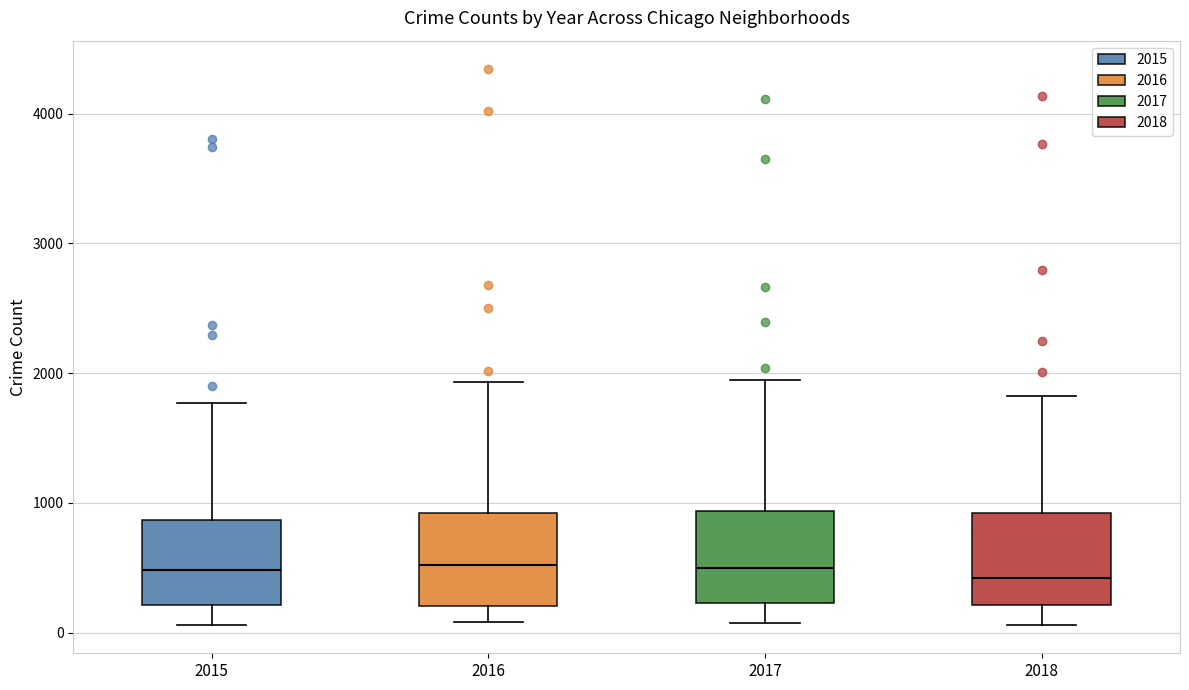

Reading left to right, read every box against the y-axis: the position of its median line, the range the box covers, and the ends of its whiskers. The values are not printed on the chart, so give them approximately, as read against the axis.

2015: median 500, box 200 to 900, whiskers 100 to 1800
2016: median 500, box 200 to 900, whiskers 100 to 1900
2017: median 500, box 200 to 900, whiskers 100 to 2000
2018: median 400, box 200 to 900, whiskers 100 to 1800